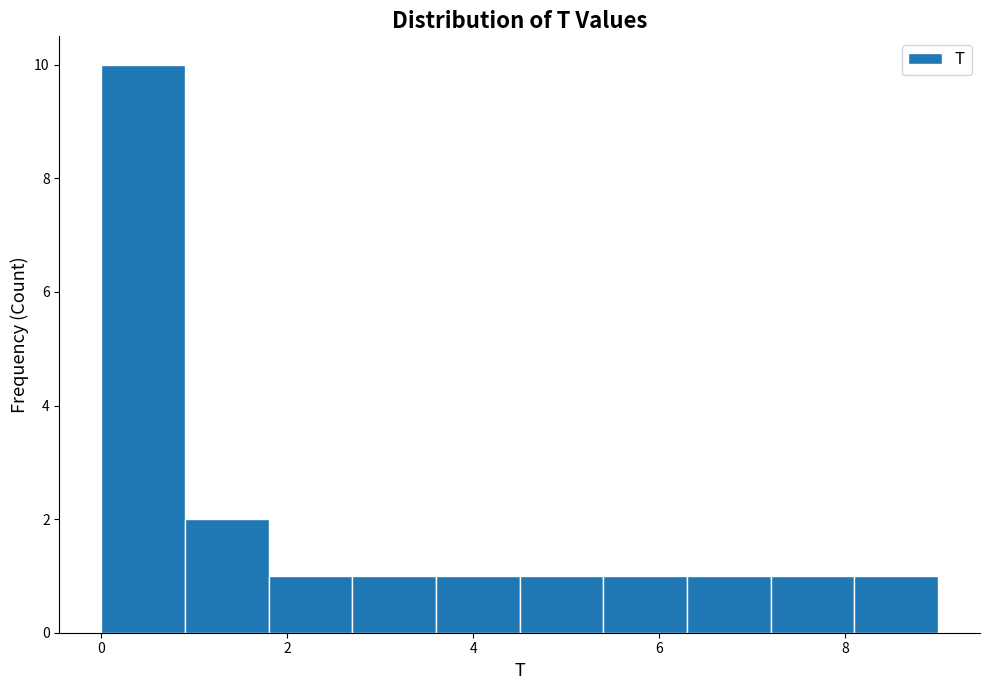

Reading left to right, list every bar in this chart as the range it spans on the x-axis followed by its height. Neither the bar edges nor the heights are printed on the chart, so give them approximately, as read against the axes.

0.0 to 0.9: 10
0.9 to 1.8: 2
1.8 to 2.7: 1
2.7 to 3.6: 1
3.6 to 4.5: 1
4.5 to 5.4: 1
5.4 to 6.3: 1
6.3 to 7.2: 1
7.2 to 8.1: 1
8.1 to 9.0: 1